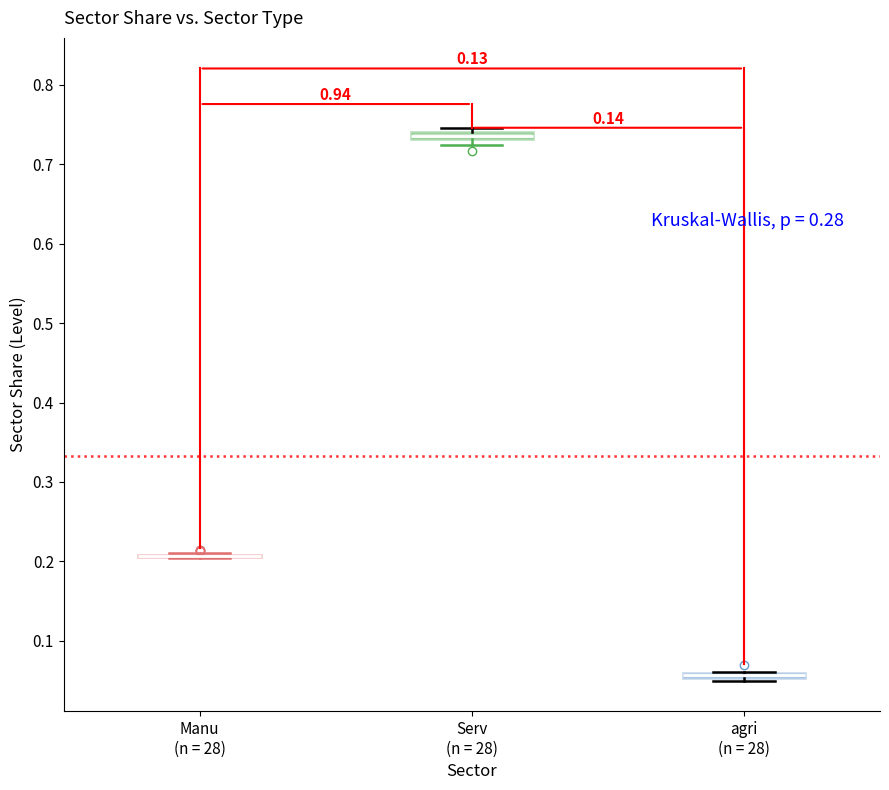

Where is the lower edge of the box for Serv (n = 28) on the y-axis? The values are not printed on the chart, so give them approximately, as read against the axis.

0.73